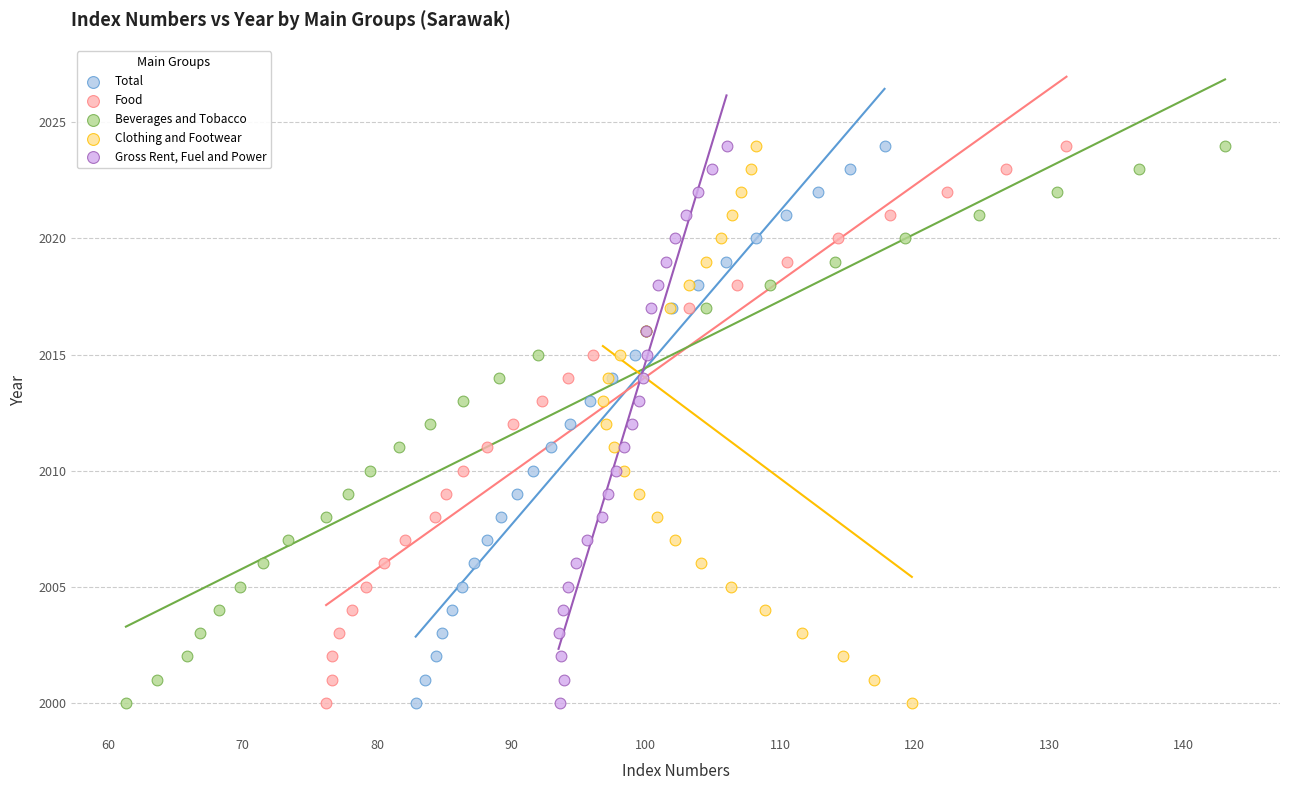

What are all the series names shown in the legend?

Total, Food, Beverages and Tobacco, Clothing and Footwear, Gross Rent, Fuel and Power